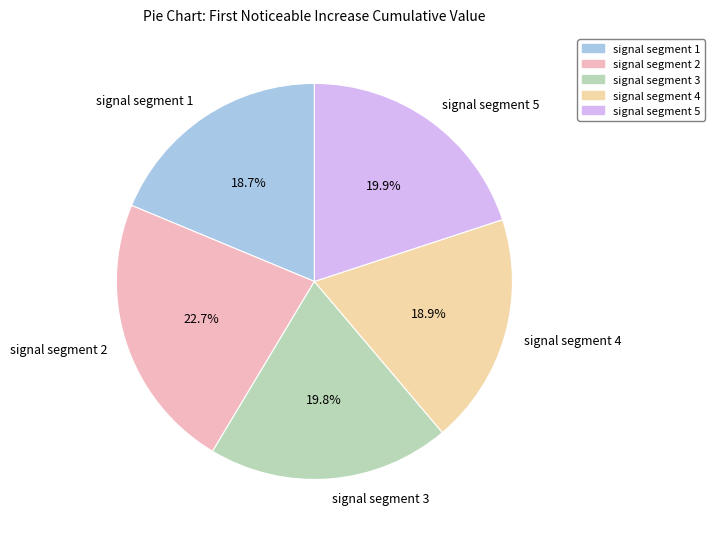

To the nearest percent, what is the average slice percentage?

20%